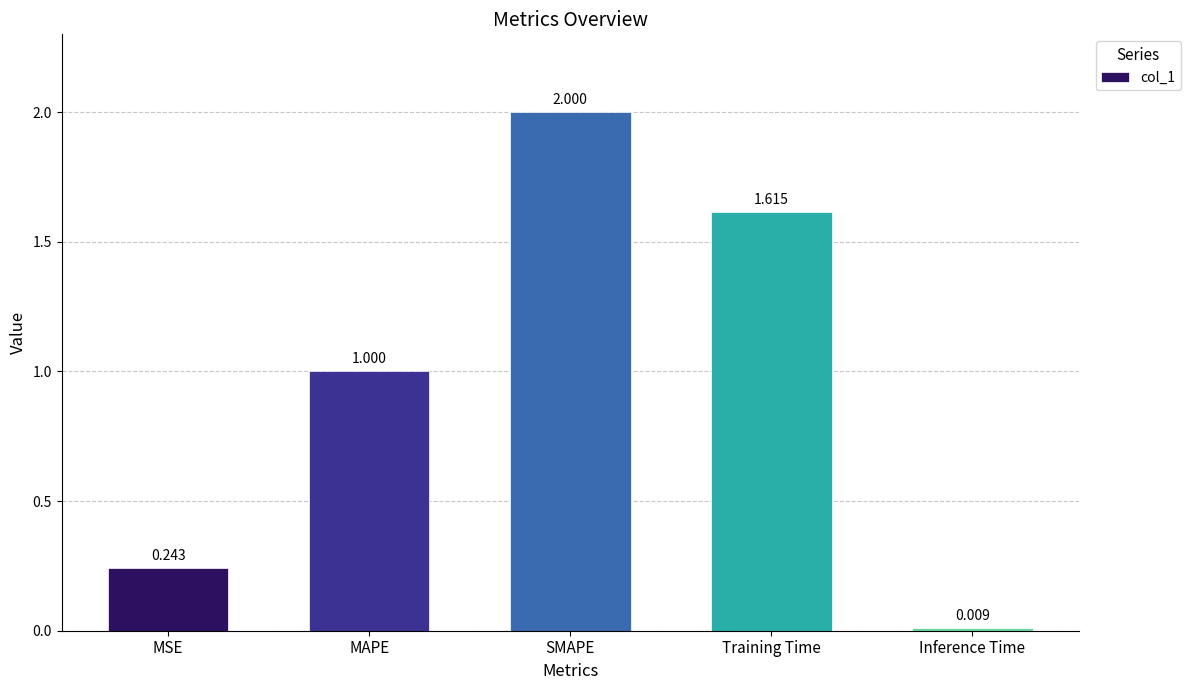

What is the average value?

1.0